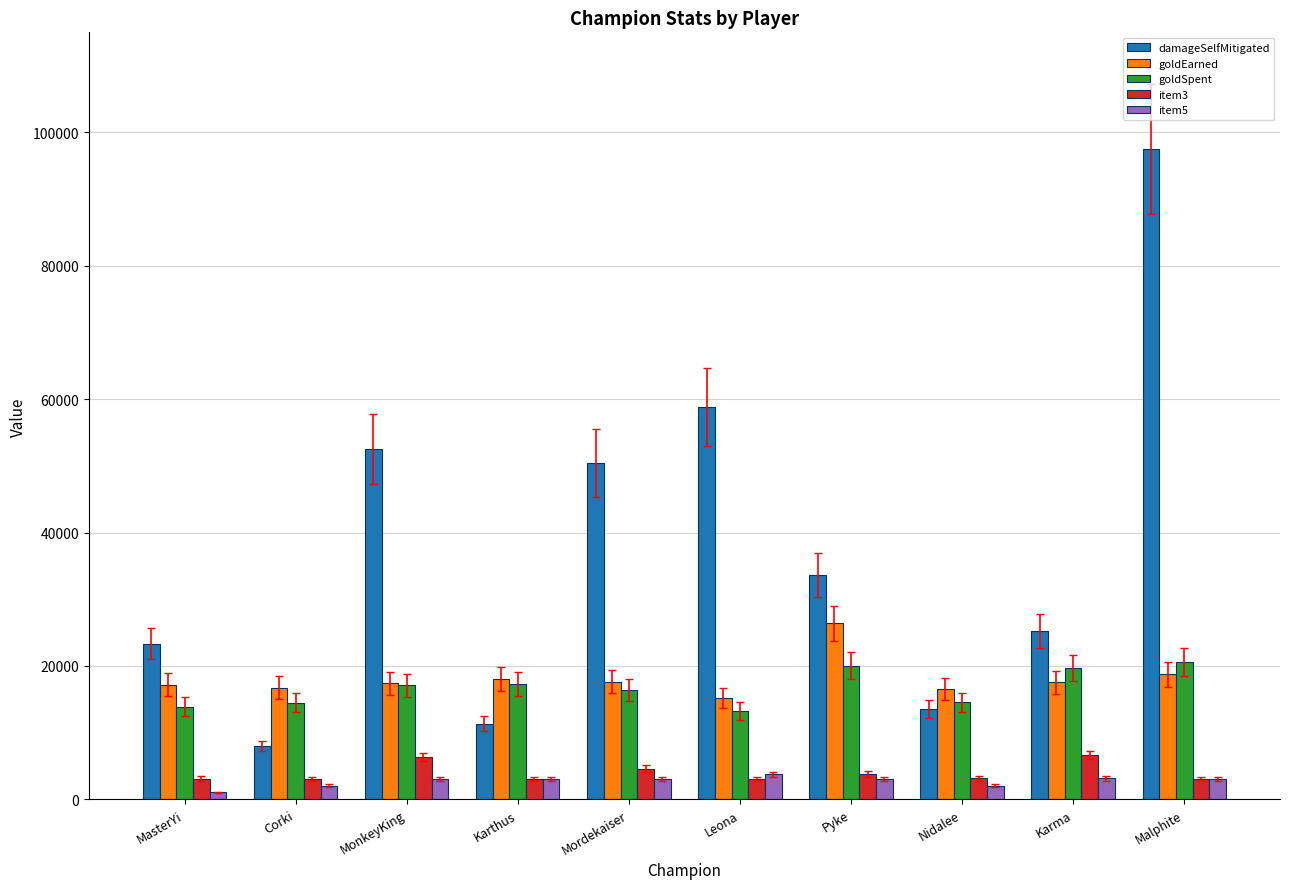

Which category has the lowest value in the item5 series?

MasterYi